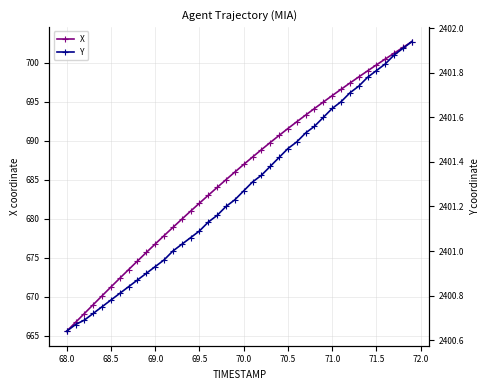

Reading left to right, extract all data points from this chart.

X: 665.6	666.7	667.9	669.0	670.1	671.3	672.4	673.5	674.6	675.7	676.8	677.8	678.9	680.0	681.0	682.0	683.0	684.0	685.0	686.0	687.0	687.9	688.9	689.8	690.7	691.6	692.4	693.3	694.1	695.0	695.8	696.6	697.4	698.2	699.0	699.7	700.5	701.2	702.0	702.7
Y: 2400.6	2400.7	2400.7	2400.7	2400.8	2400.8	2400.8	2400.8	2400.9	2400.9	2400.9	2401.0	2401.0	2401.0	2401.1	2401.1	2401.1	2401.2	2401.2	2401.2	2401.3	2401.3	2401.3	2401.4	2401.4	2401.5	2401.5	2401.5	2401.6	2401.6	2401.6	2401.7	2401.7	2401.7	2401.8	2401.8	2401.8	2401.9	2401.9	2401.9